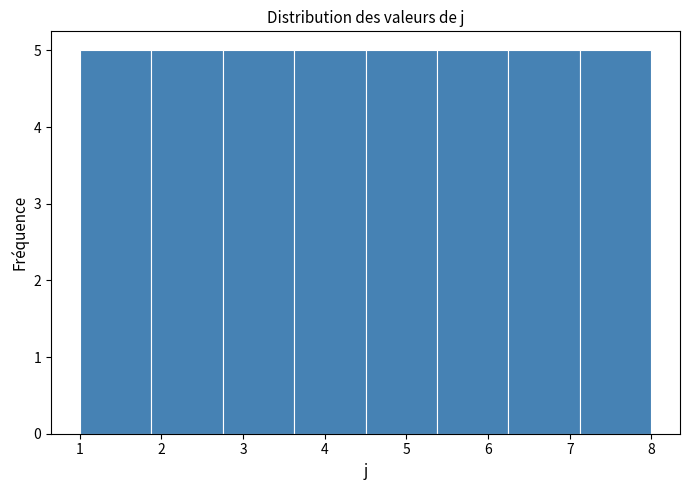

How tall is the bar that spans 1.0 to 1.9 on the x-axis? Neither the bar edges nor the heights are printed on the chart, so give them approximately, as read against the axes.

5